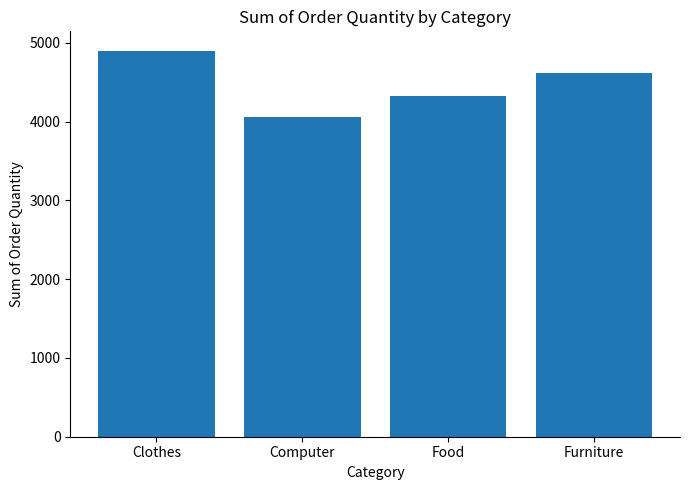

How many data points are less than 4624?

2